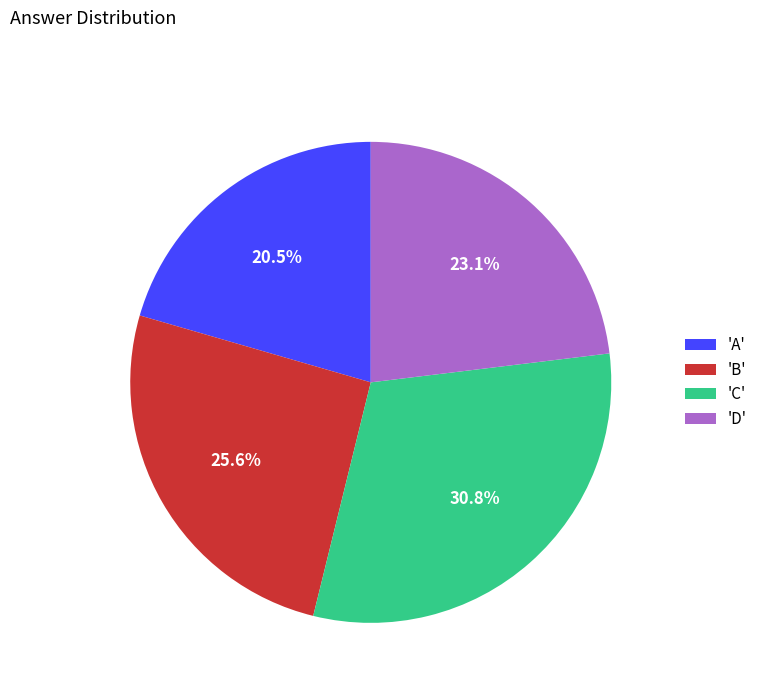

Do 'B' and 'D' together represent more than half of the pie?

No